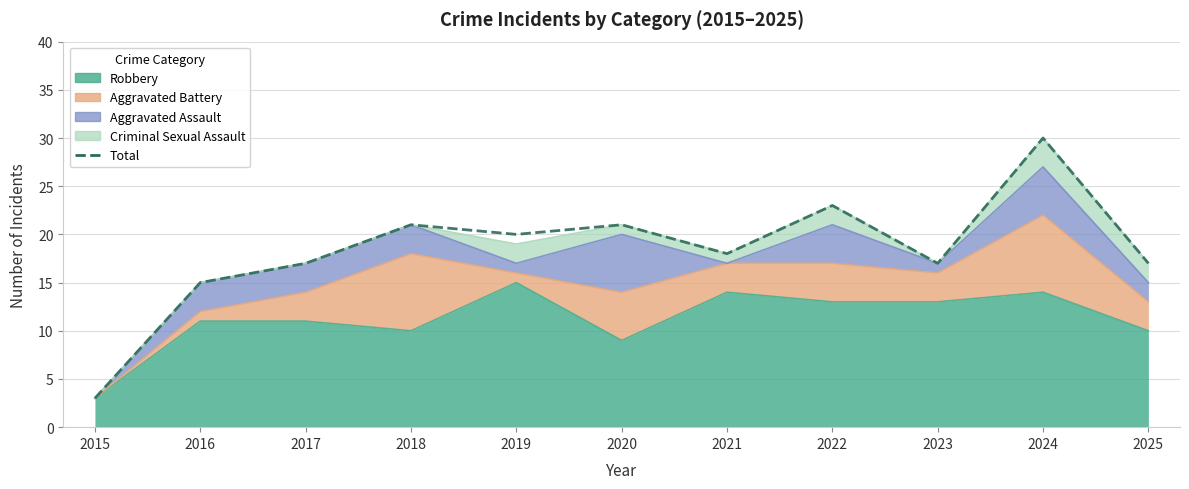

Reading left to right, list all the values displayed in this chart.

2015=3	2016=15	2017=17	2018=21	2019=20	2020=21	2021=18	2022=23	2023=17	2024=30	2025=17